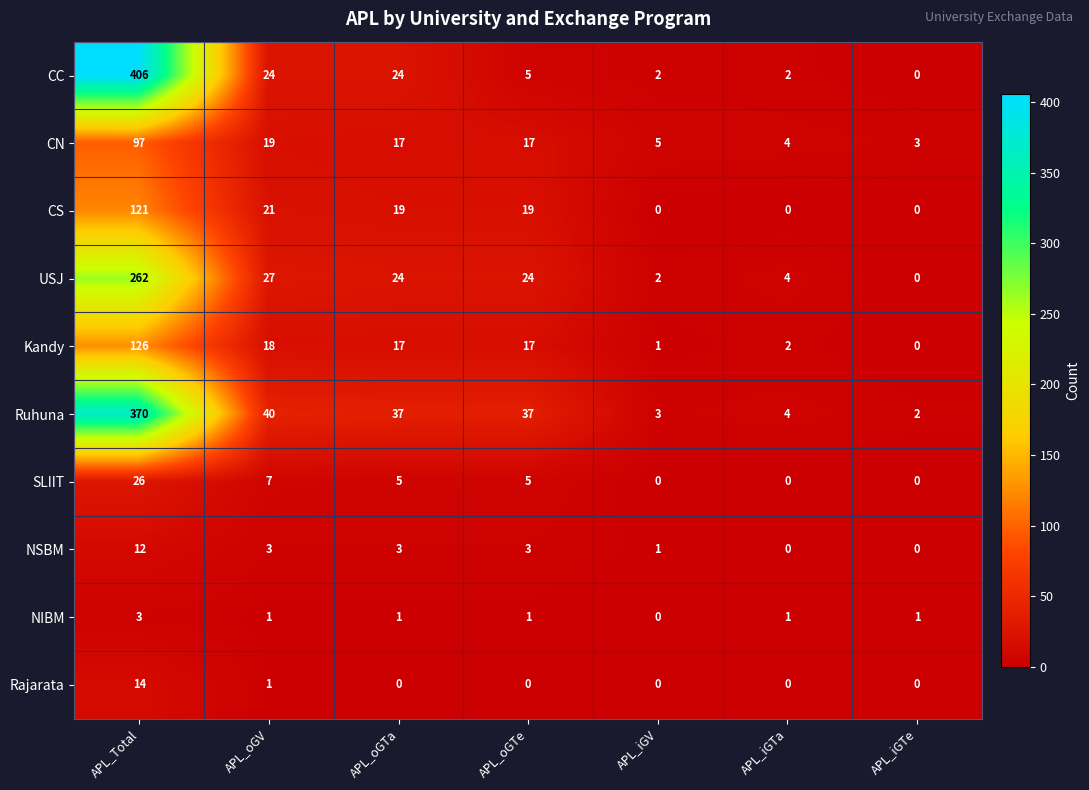

What is the difference between the Ruhuna values at APL_Total and APL_oGTa?

333